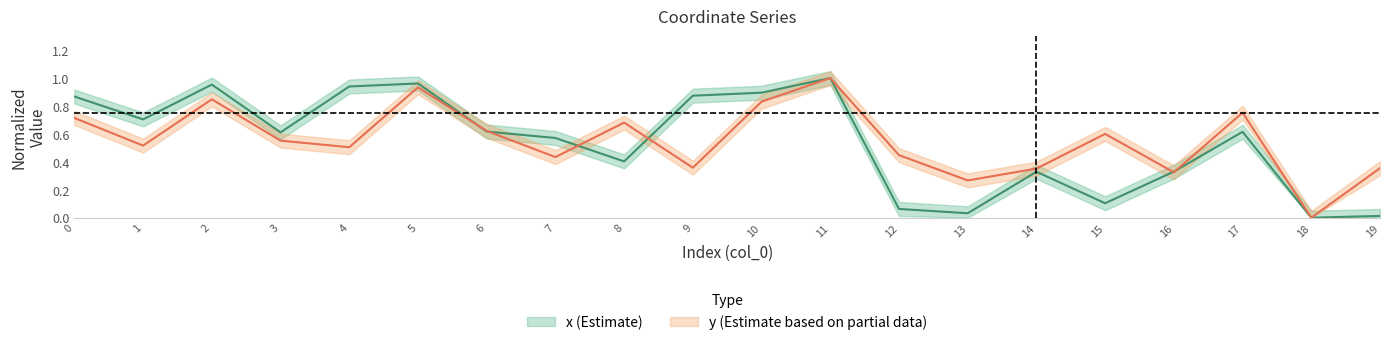

Which series has the largest total across all categories?

y